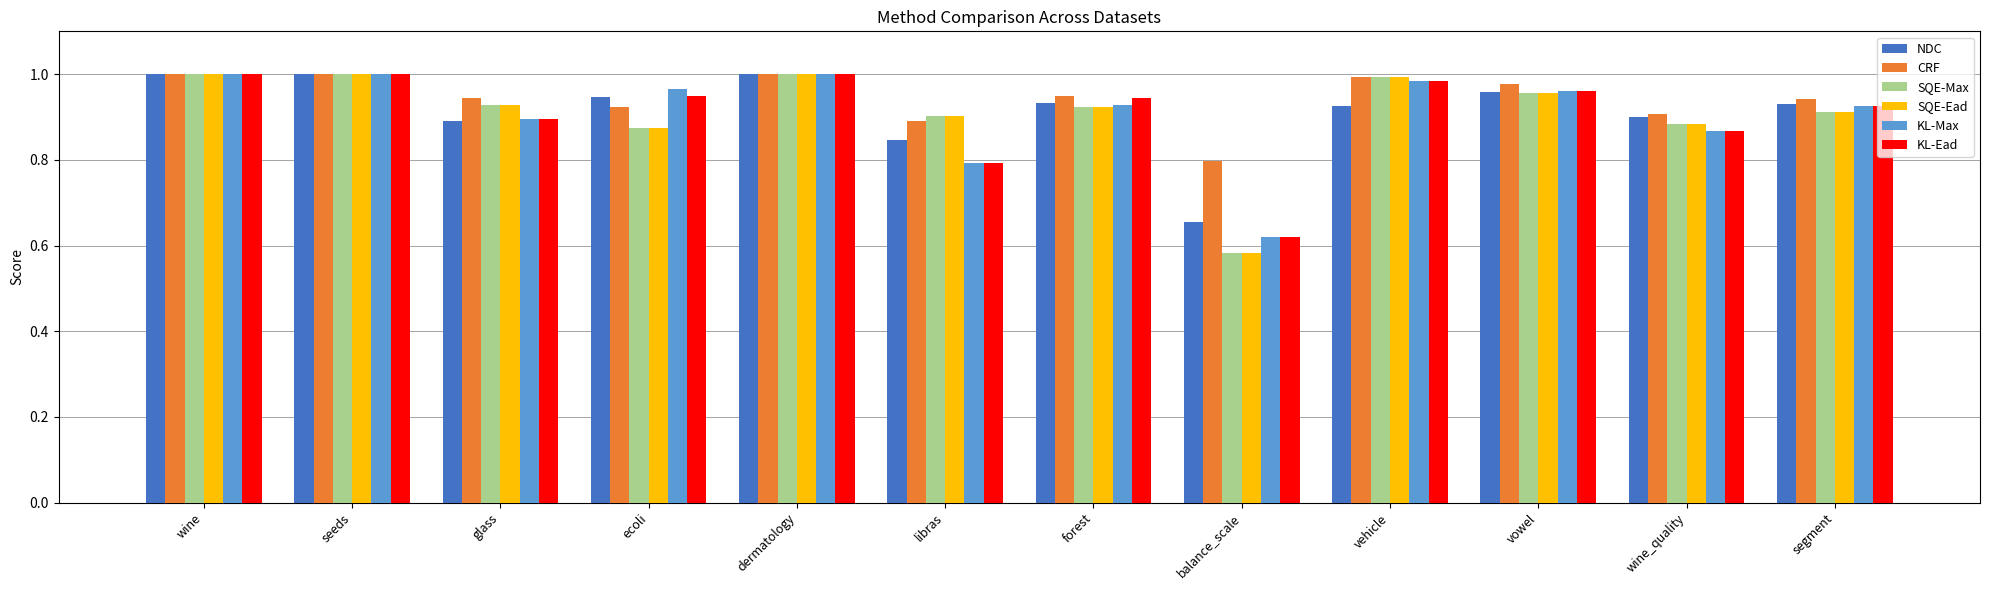

What is the difference between the maximum and minimum values in the NDC series?

0.3